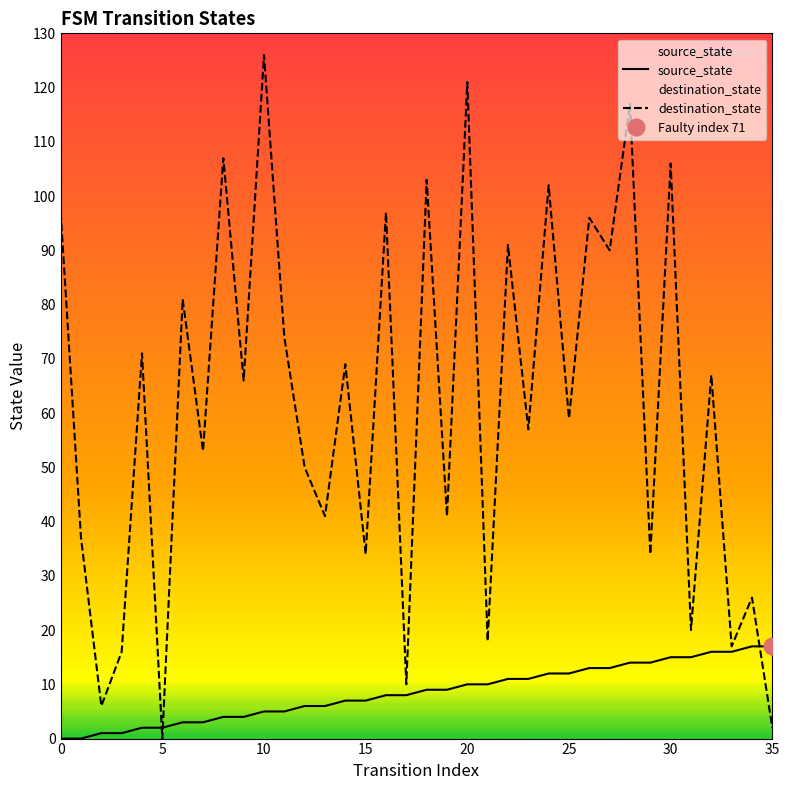

What is the difference between the maximum and minimum values in the destination_state series?

126